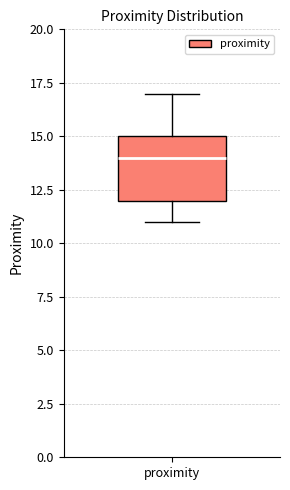

Transcribe this box plot: give where the median line is, the range the box spans, and where the two whiskers end, as read against the y-axis. The values are not printed on the chart, so give them approximately, as read against the axis.

median 14, box 12 to 15, whiskers 11 to 17